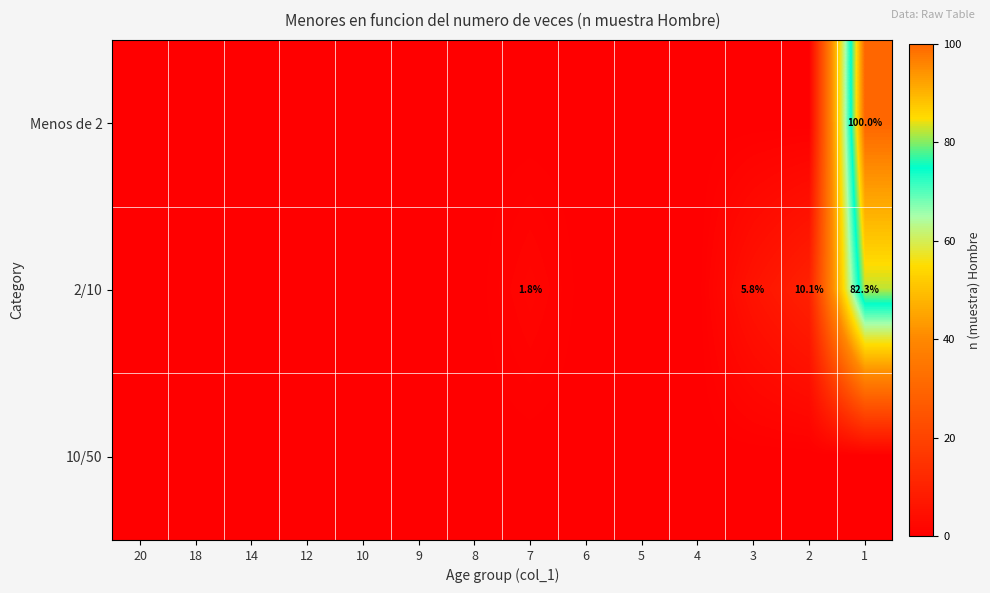

Rank the categories by 2/10 value from highest to lowest.

1, 2, 3, 7, 20, 18, 14, 12, 10, 9, 8, 6, 5, 4